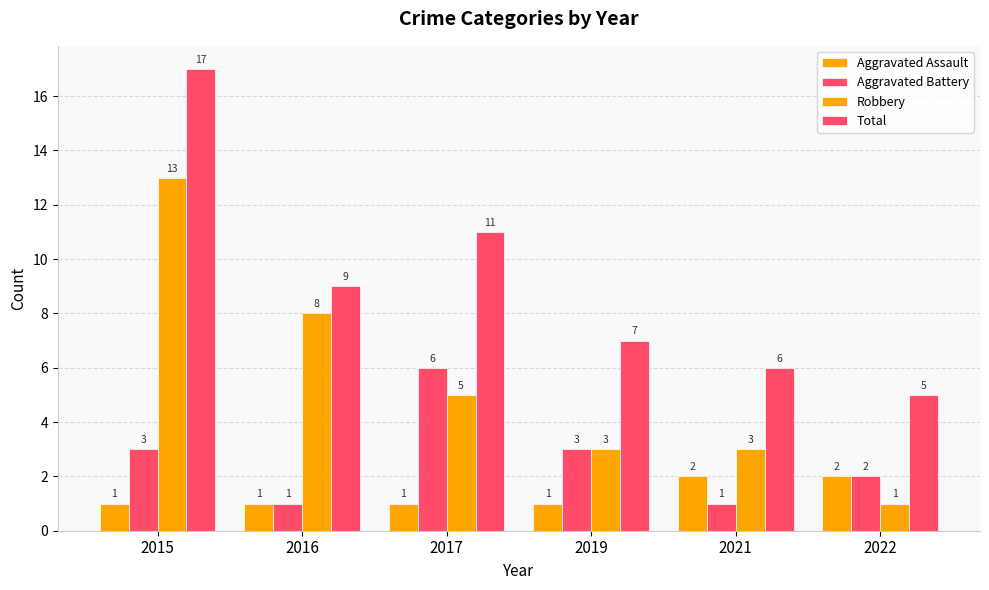

Which series has the largest range (max minus min)?

Robbery